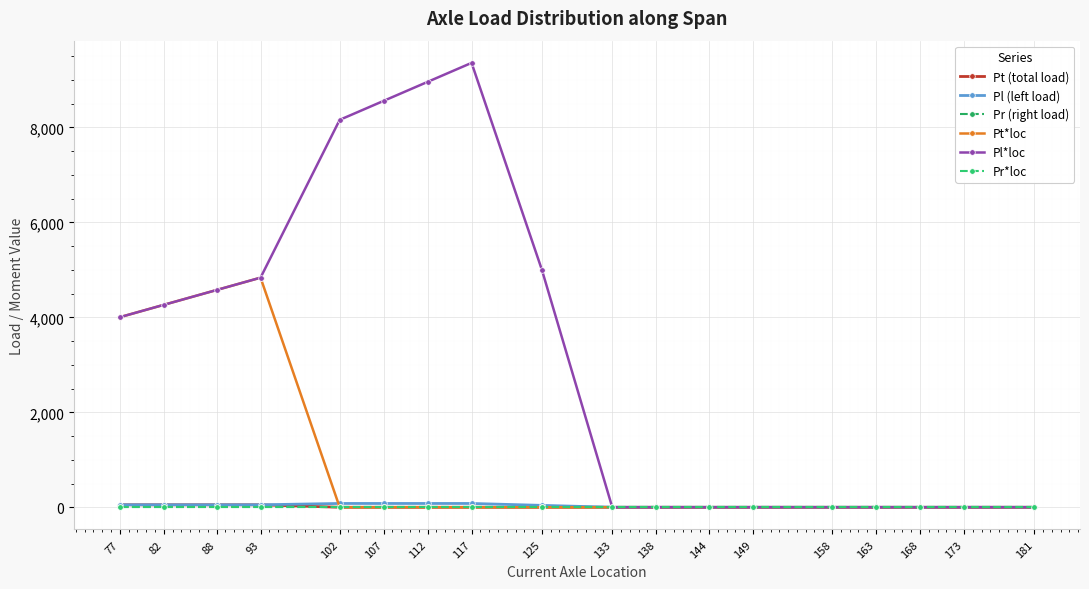

Which label corresponds to the largest value in the chart?

117